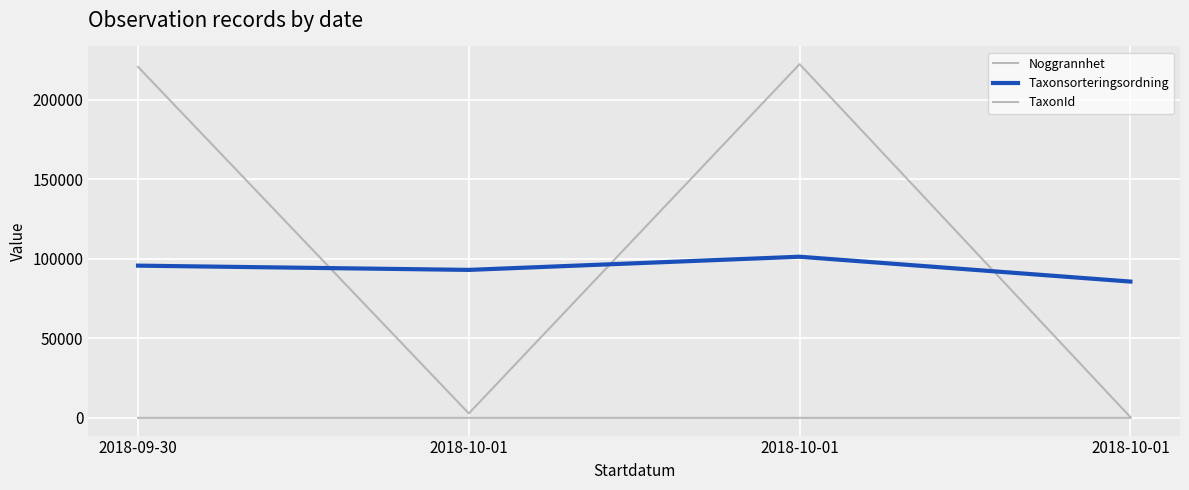

What is the maximum value shown in the chart?

222395